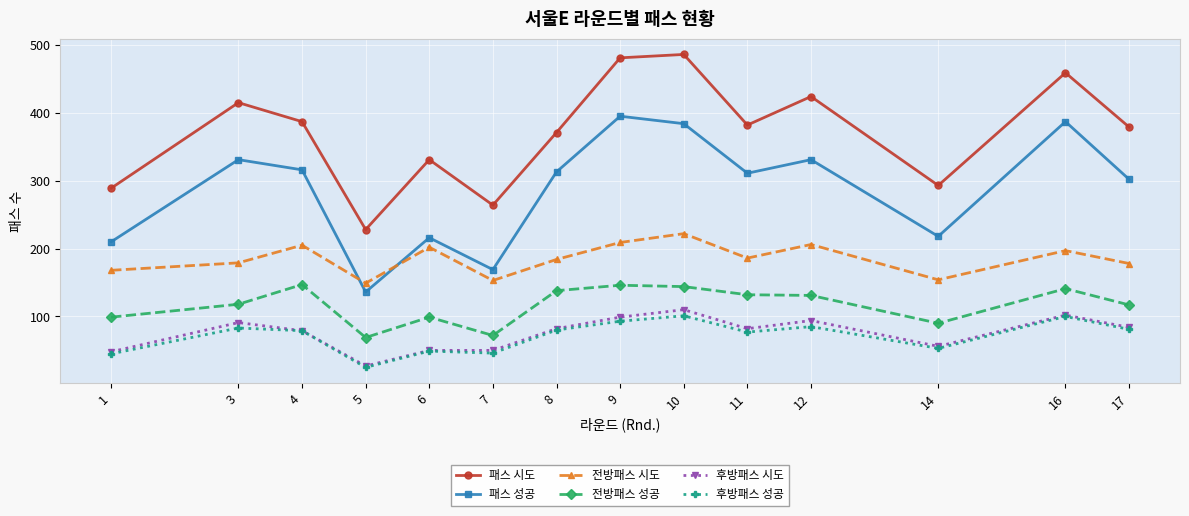

True or false: 패스 시도 and 패스 성공 intersect in this chart.

False